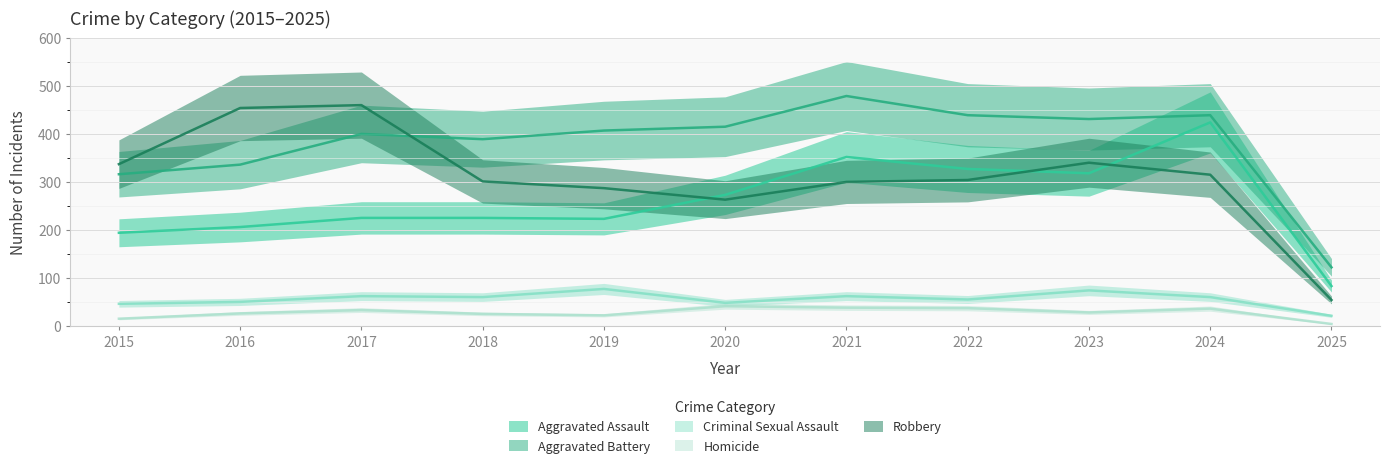

What is the total value across all series at 2024?

1274